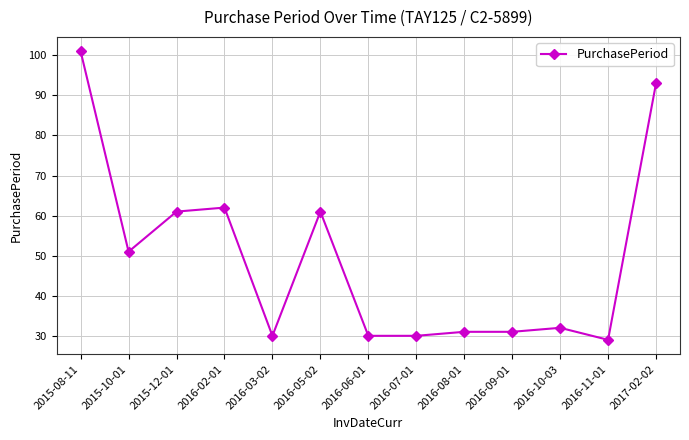

What is the sum of all values?

642